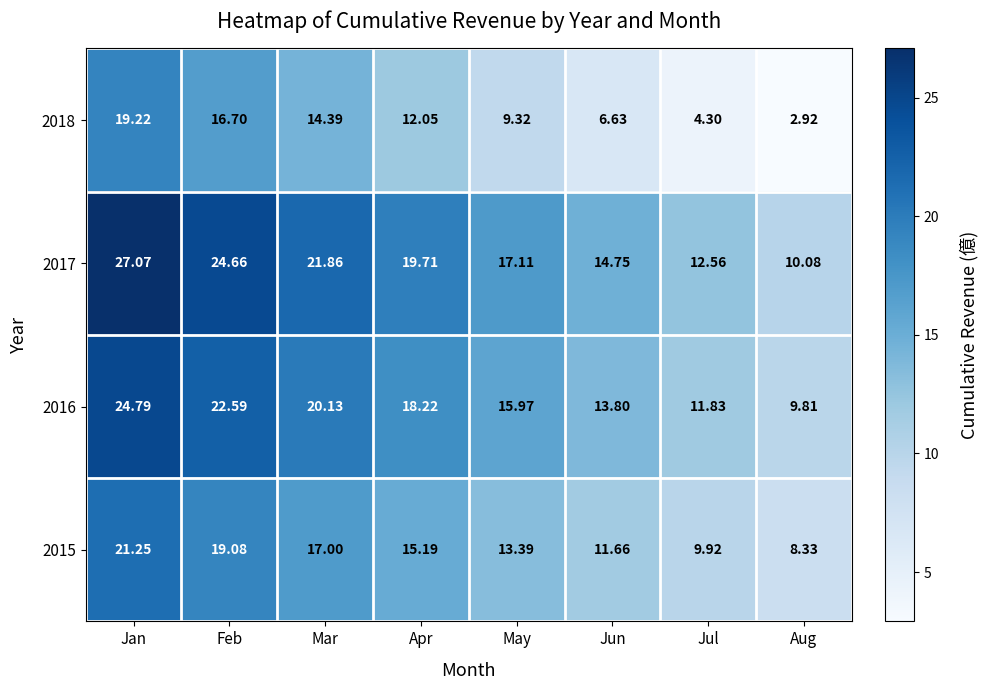

Rank the categories by 2018 value from highest to lowest.

Jan, Feb, Mar, Apr, May, Jun, Jul, Aug